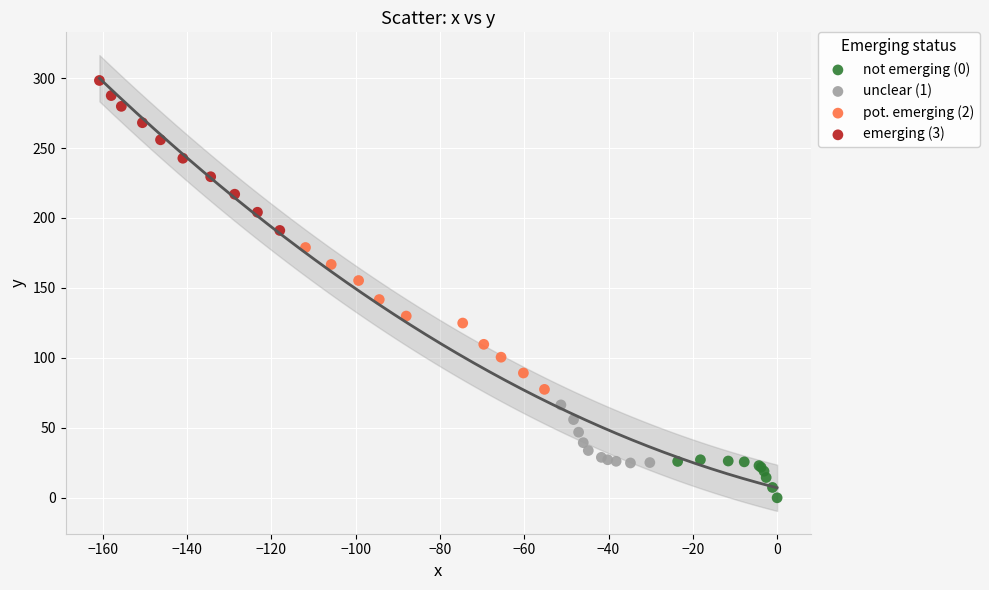

Which series reaches the minimum Y coordinate?

not emerging (0)